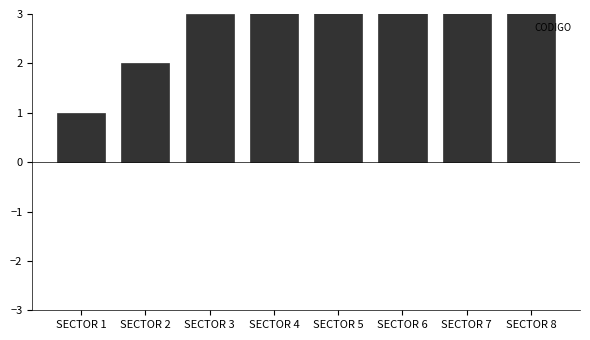

What is the sum of all values?

36